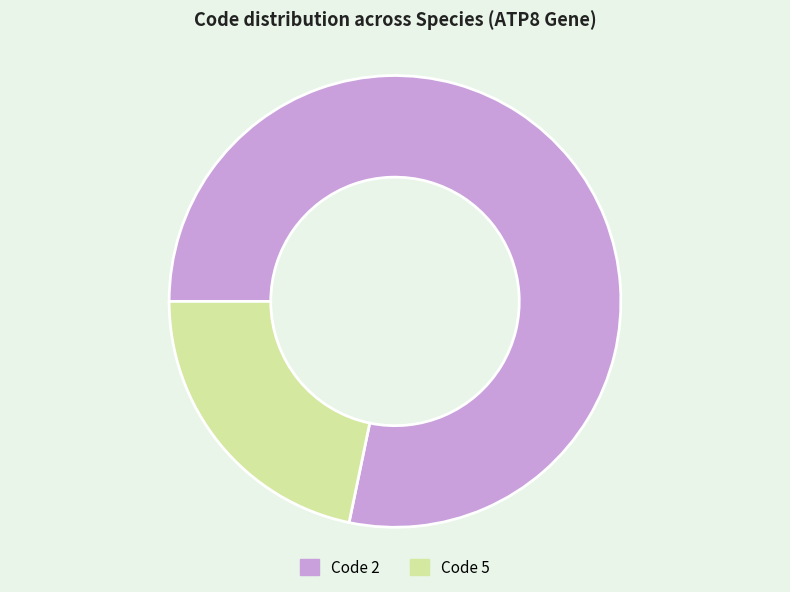

Which category has the smallest portion of the pie?

Code 5